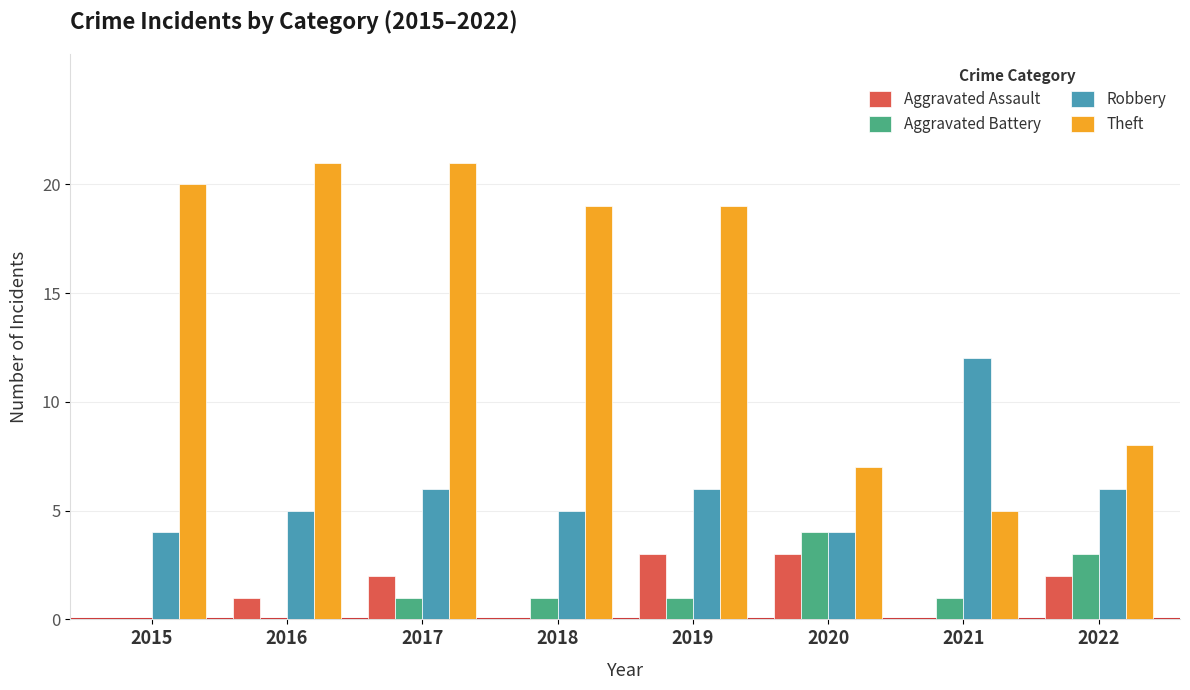

Reading left to right, extract all data points from this chart.

Aggravated Assault: 0	1	2	0	3	3	0	2
Aggravated Battery: 0	0	1	1	1	4	1	3
Robbery: 4	5	6	5	6	4	12	6
Theft: 20	21	21	19	19	7	5	8